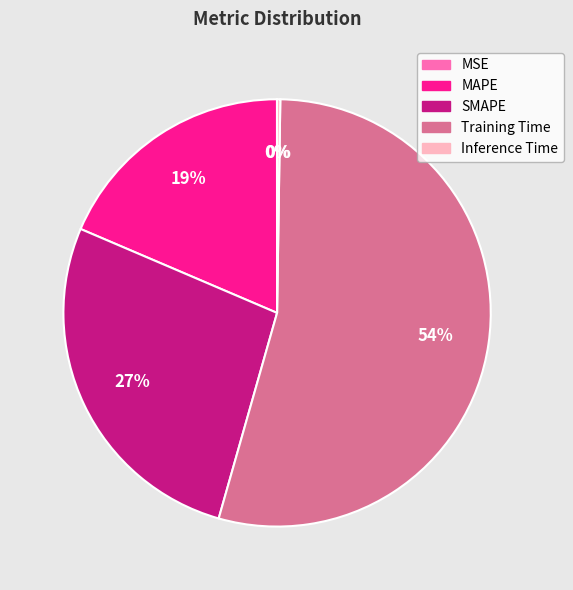

To the nearest percent, what is the average slice percentage?

20%